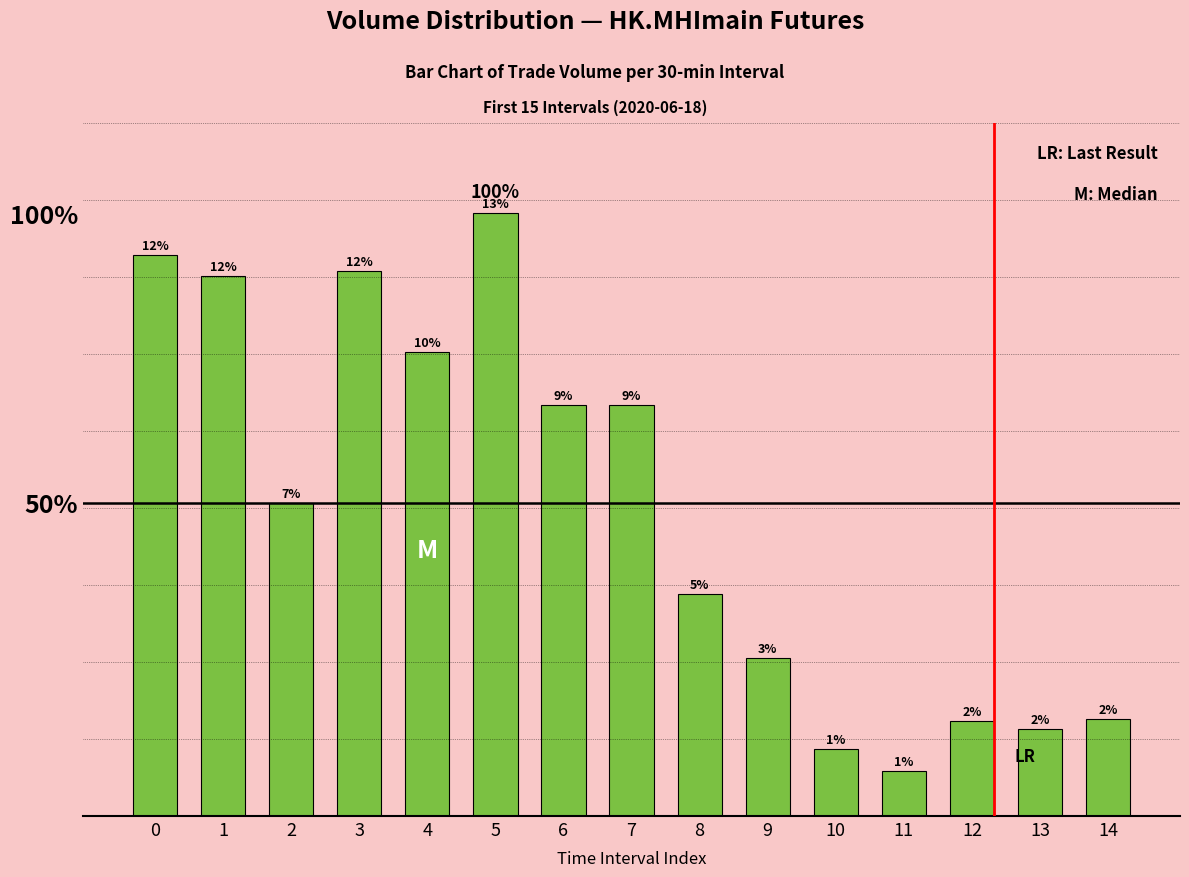

Approximately how many times larger is the value at 11 compared to 6?

0.1